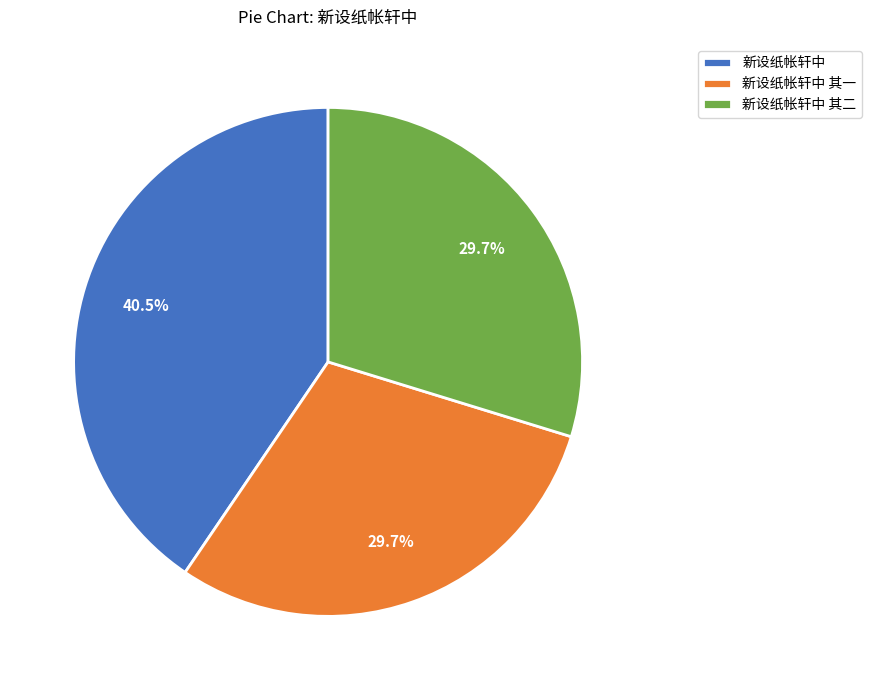

What percentage is NOT represented by 新设纸帐轩中 其一?

70.3%